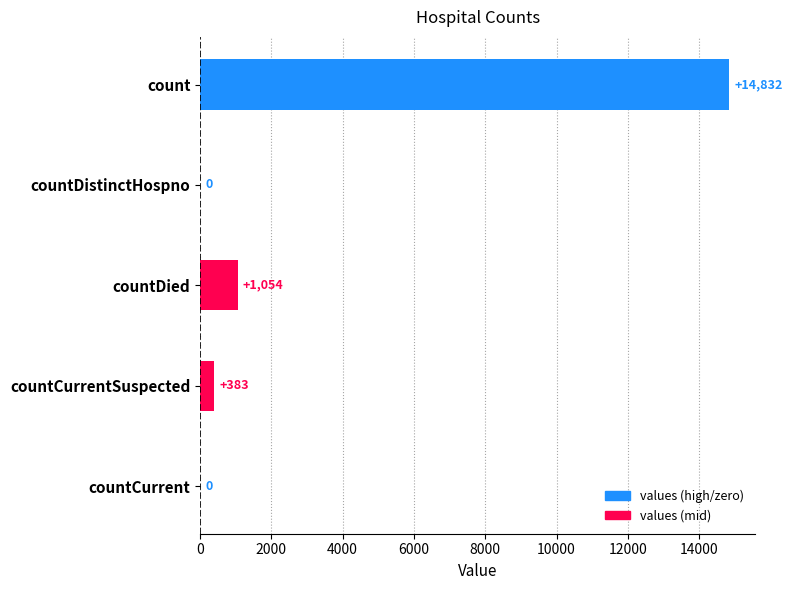

Which category has the highest value across all series?

count